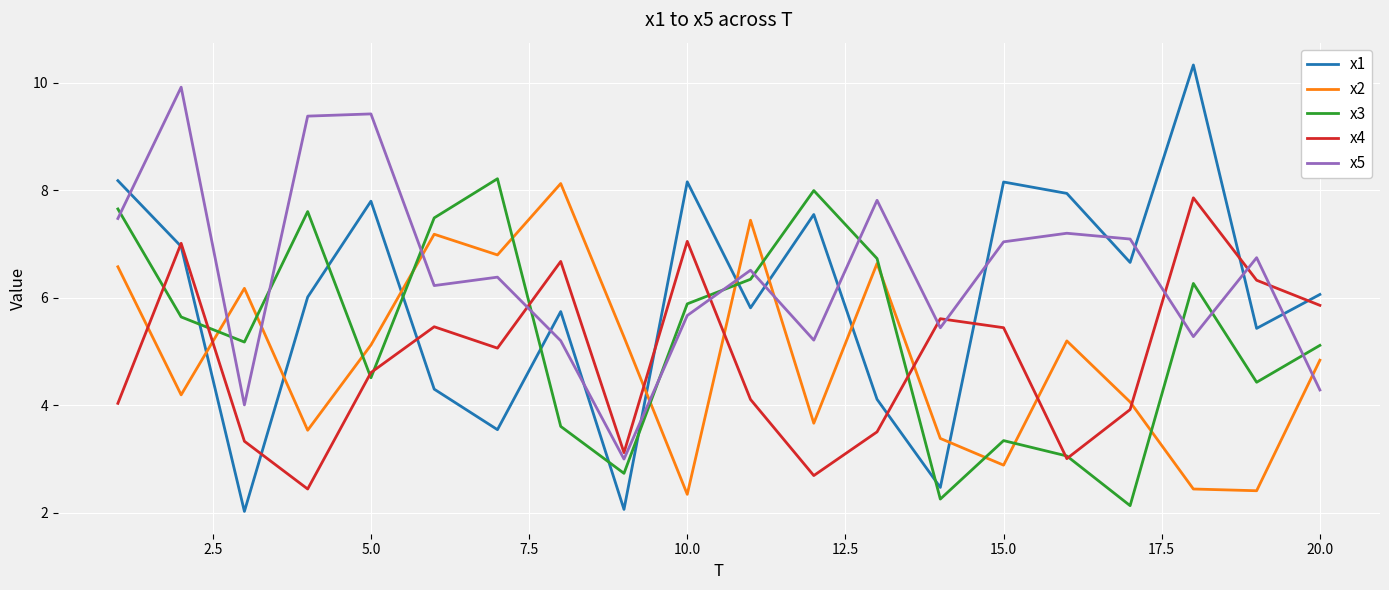

Which series has the largest range (max minus min)?

x1